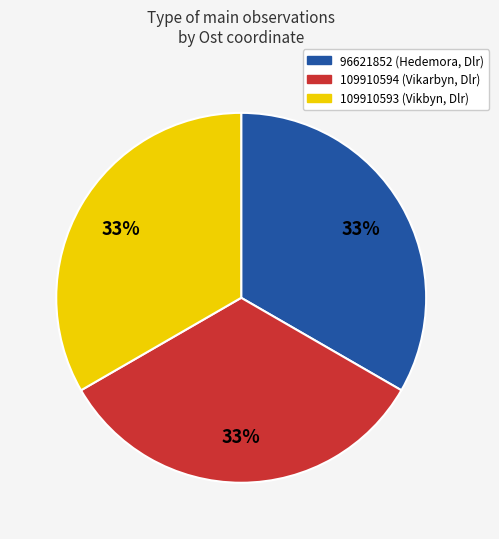

Do 96621852 and 109910593 together represent more than half of the pie?

Yes